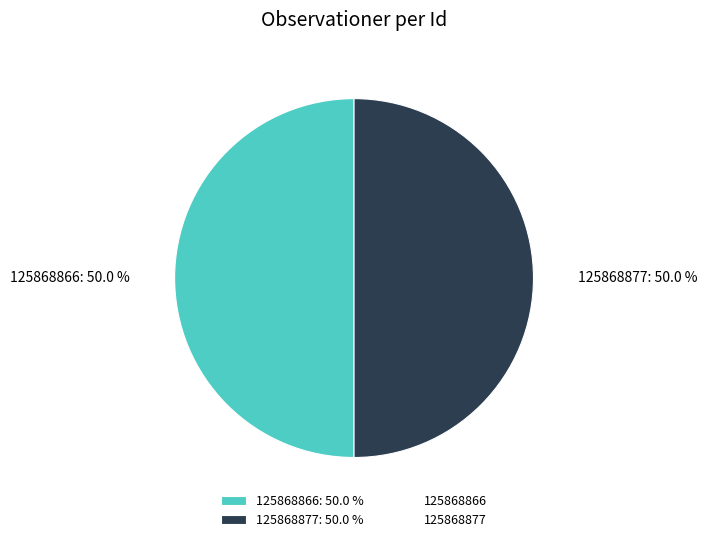

Is it true that 125868877 is 59% of the pie?

False